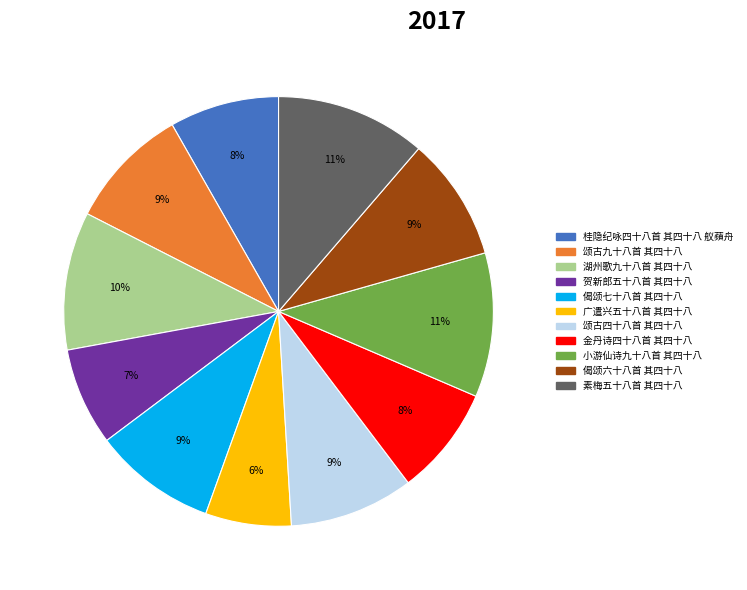

How many segments does this pie chart have?

11